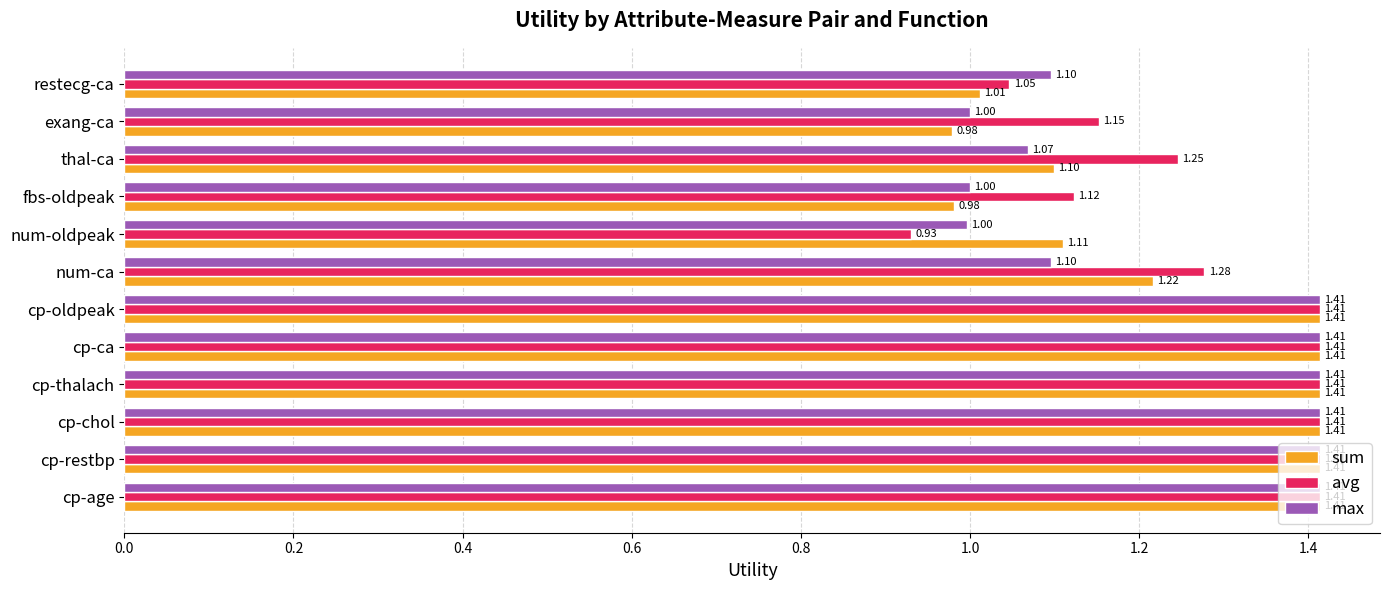

Which label corresponds to the smallest value in the chart?

num-oldpeak